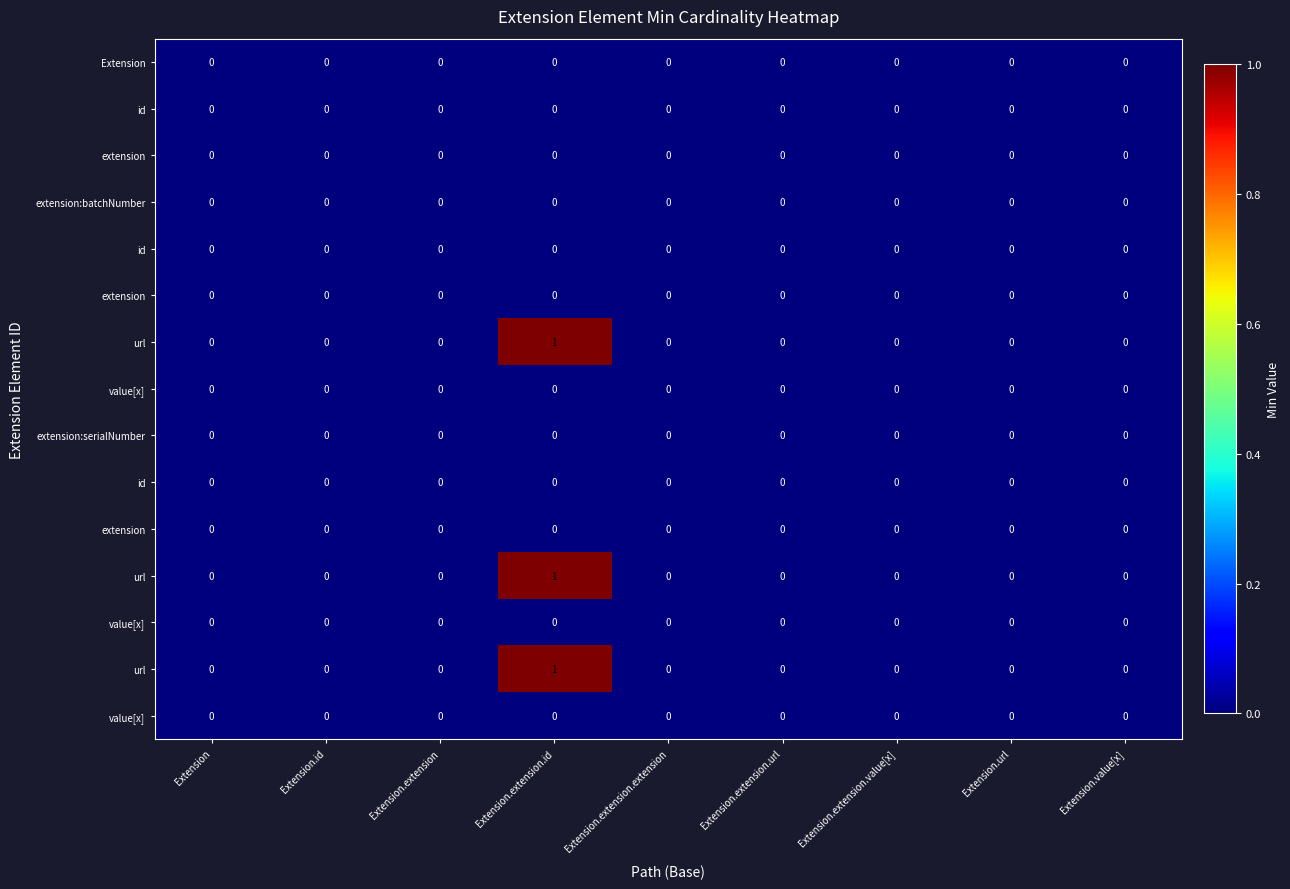

Which label corresponds to the smallest value in the chart?

Extension